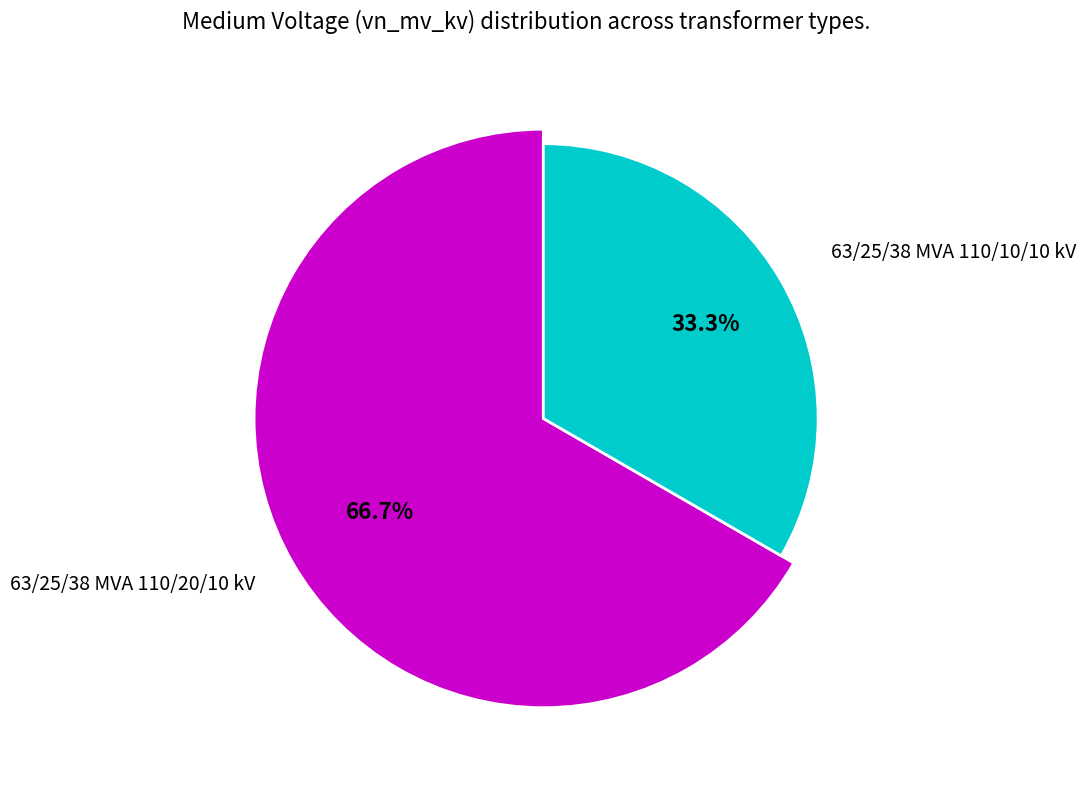

Approximately how many times larger is the value at 63/25/38 MVA 110/20/10 kV compared to 63/25/38 MVA 110/10/10 kV?

2.0